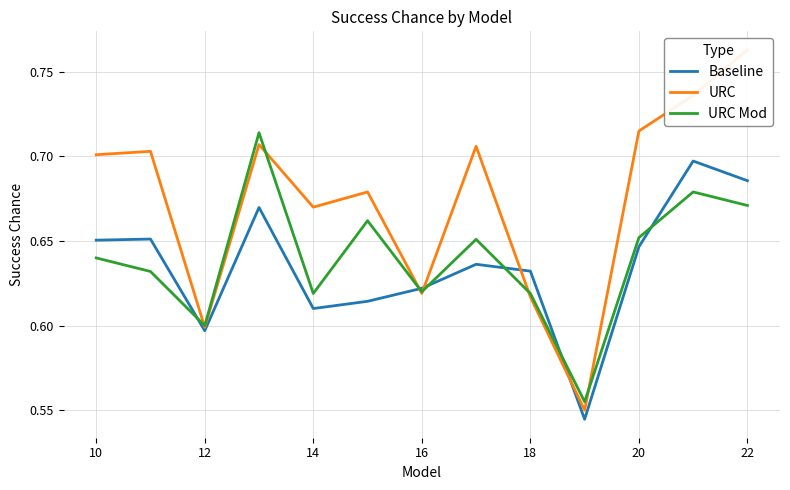

What is the lowest value of the URC Mod series?

0.6